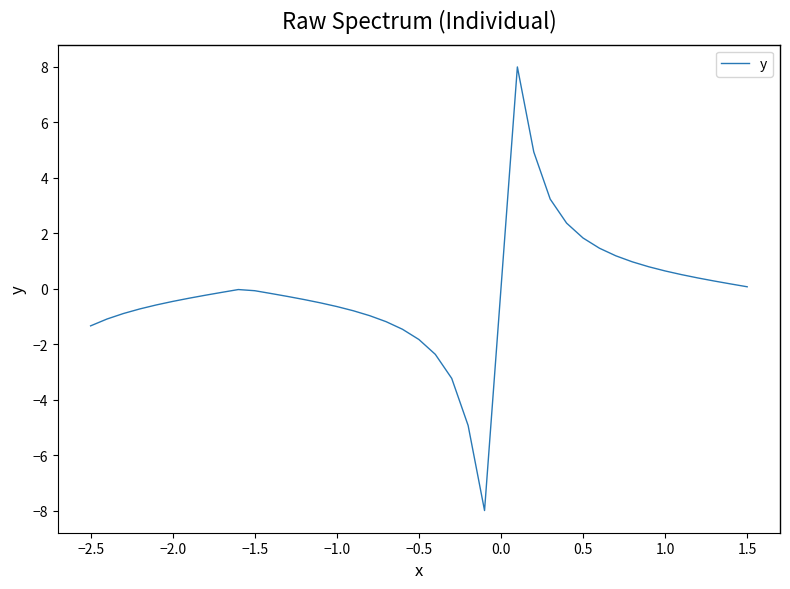

What is the difference between the maximum and minimum values?

16.0